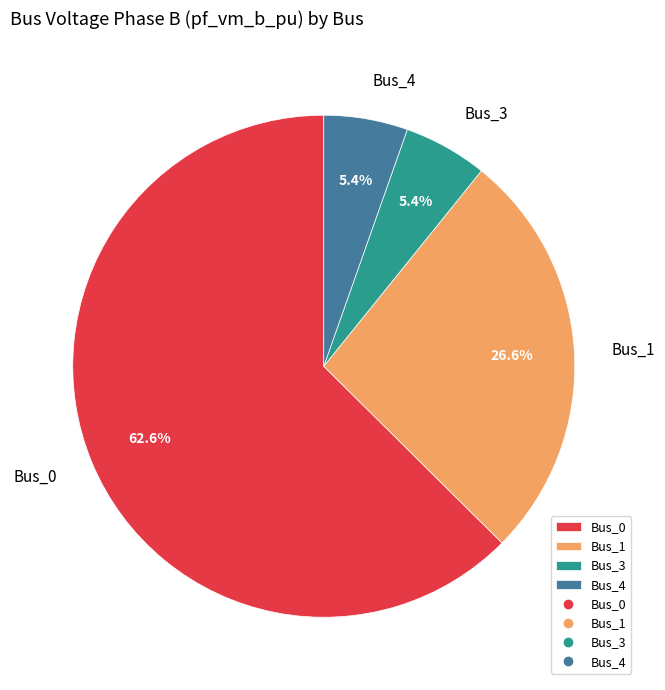

What percentage do Bus_0 and Bus_4 together represent?

68.0%